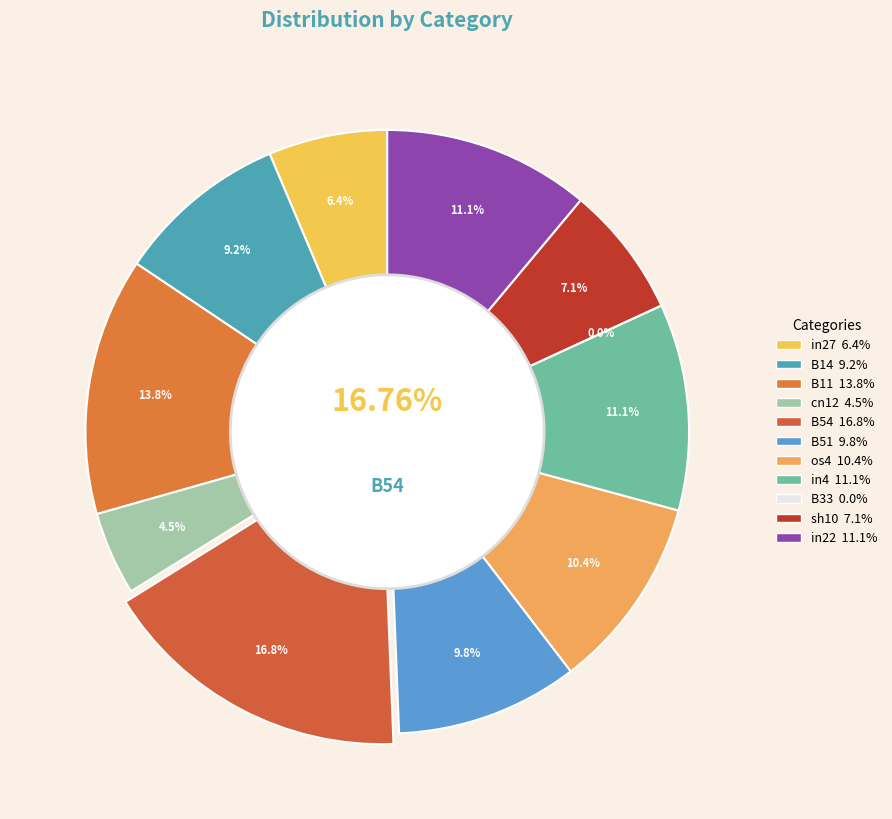

Count the number of slices in the pie.

11